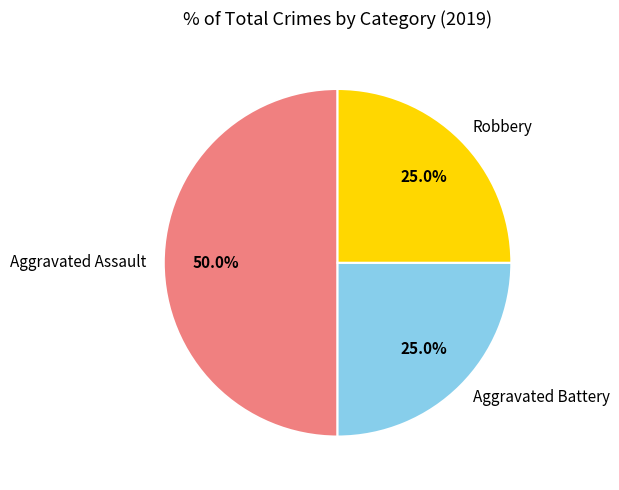

To the nearest percent, what is the difference between the largest and smallest slice percentages?

25%